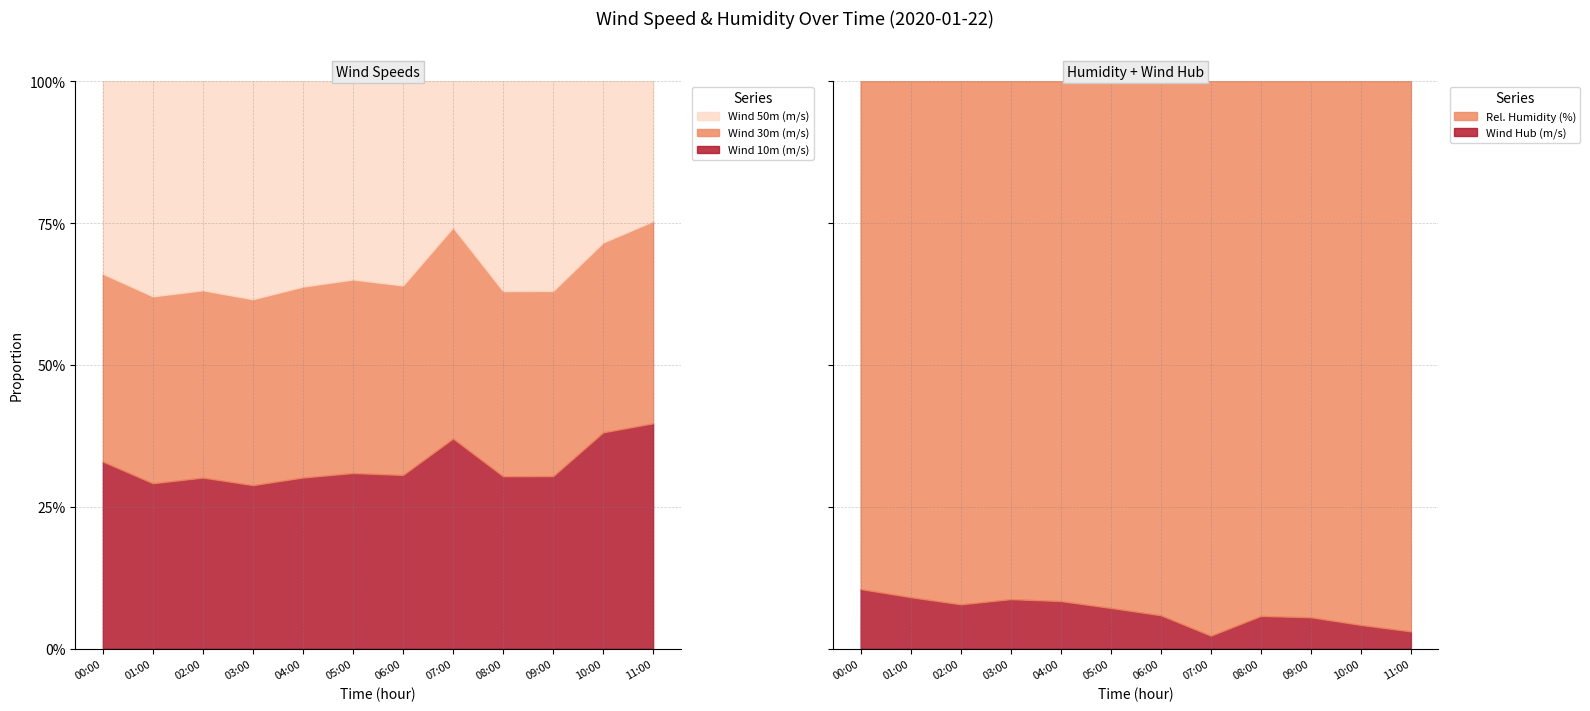

Which series has the largest range (max minus min)?

Rel. Humidity (%)